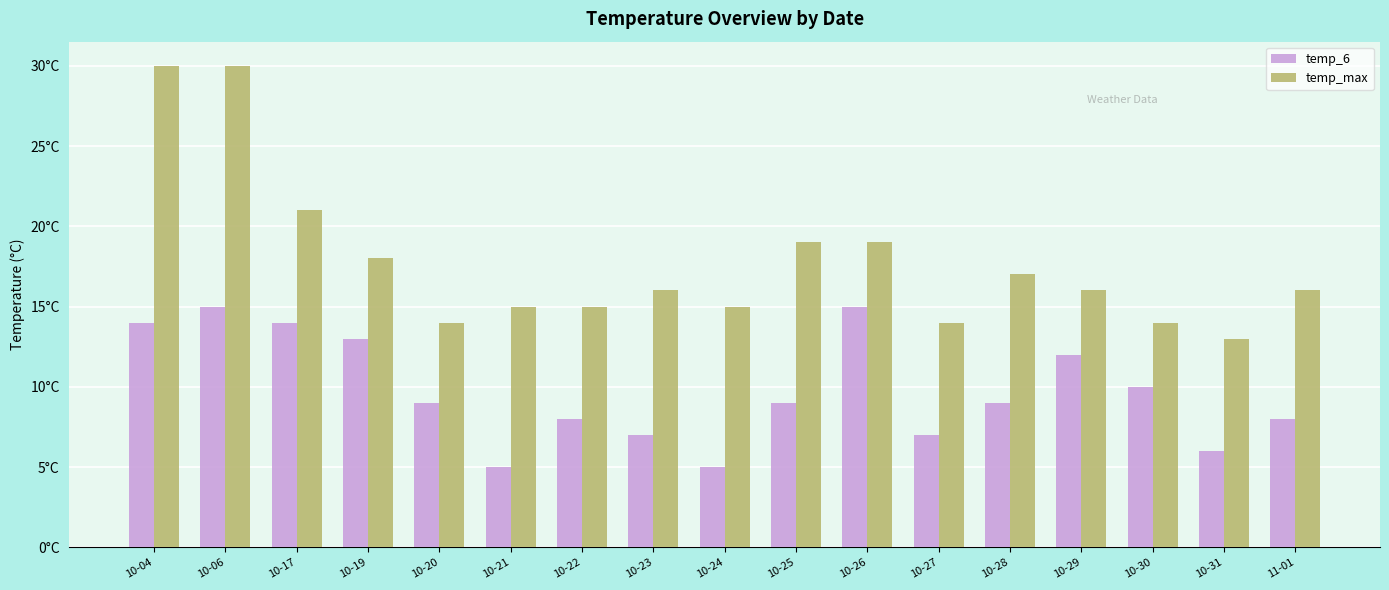

What is the smallest value displayed?

5